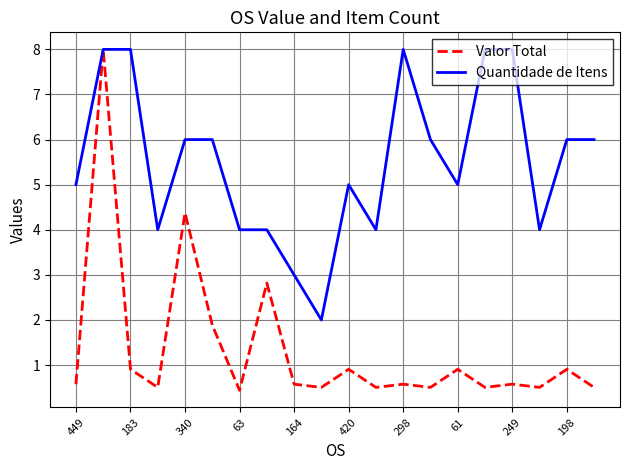

Which series has the largest total across all categories?

Quantidade de Itens